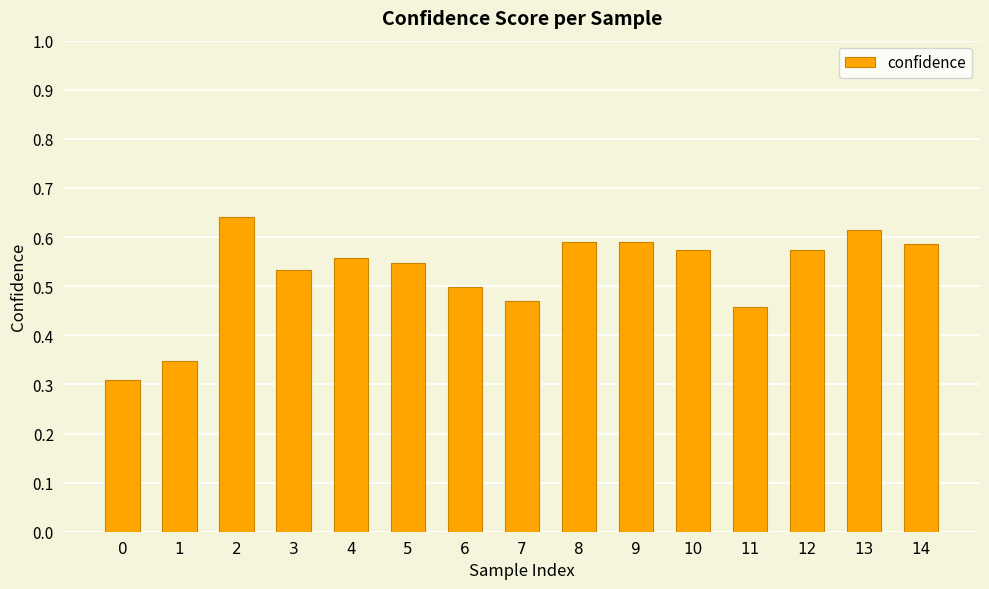

True or false: the data shows 0.8 at 11.

False